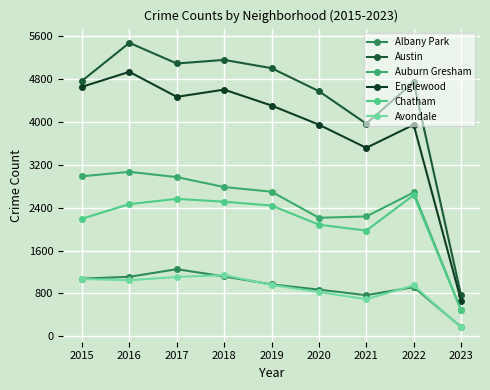

Where is the first local minimum for Englewood?

2017